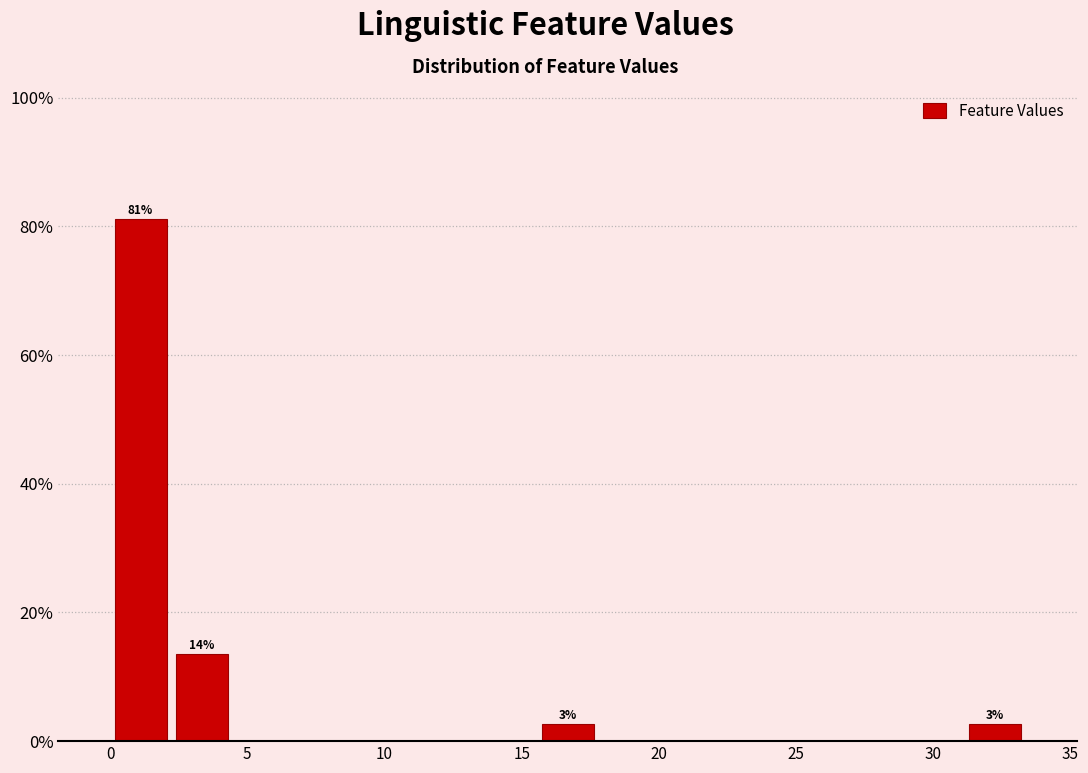

Over which range of the x-axis is the bar tallest?

0.0 to 2.0